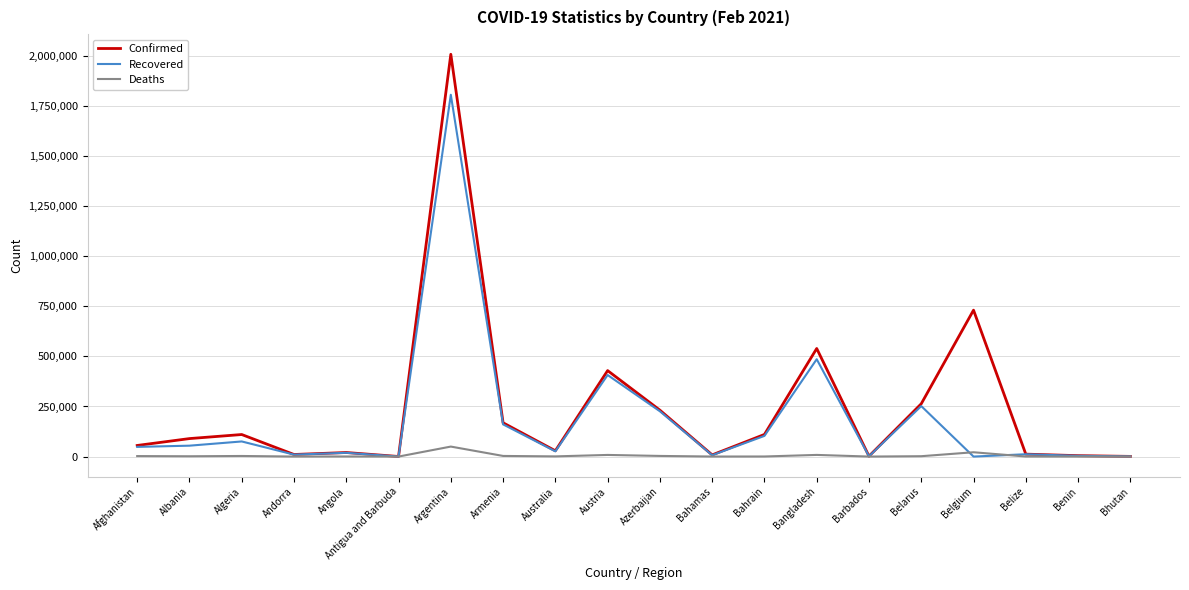

In Confirmed, how many points are lower than both neighbors (excluding endpoints)?

5